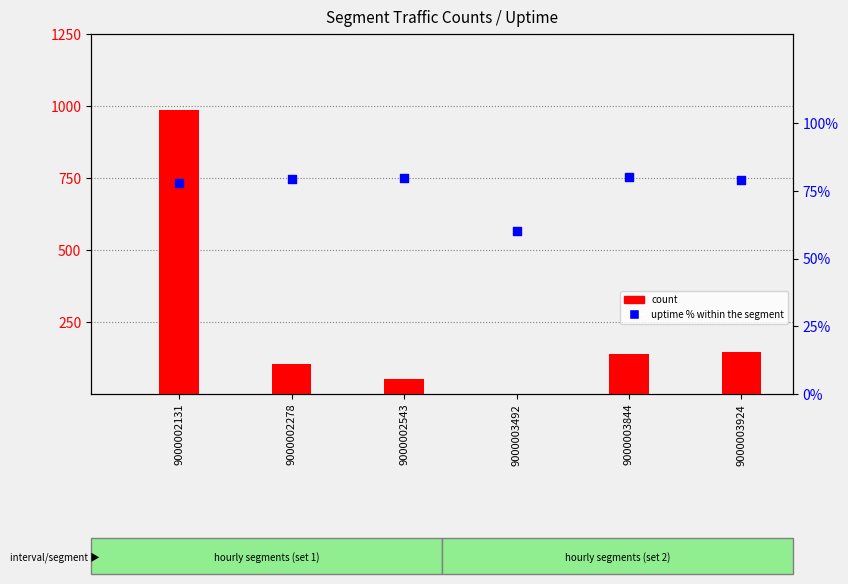

Is the value of uptime % at 9000003924 greater than the value of count at 9000003492?

Yes